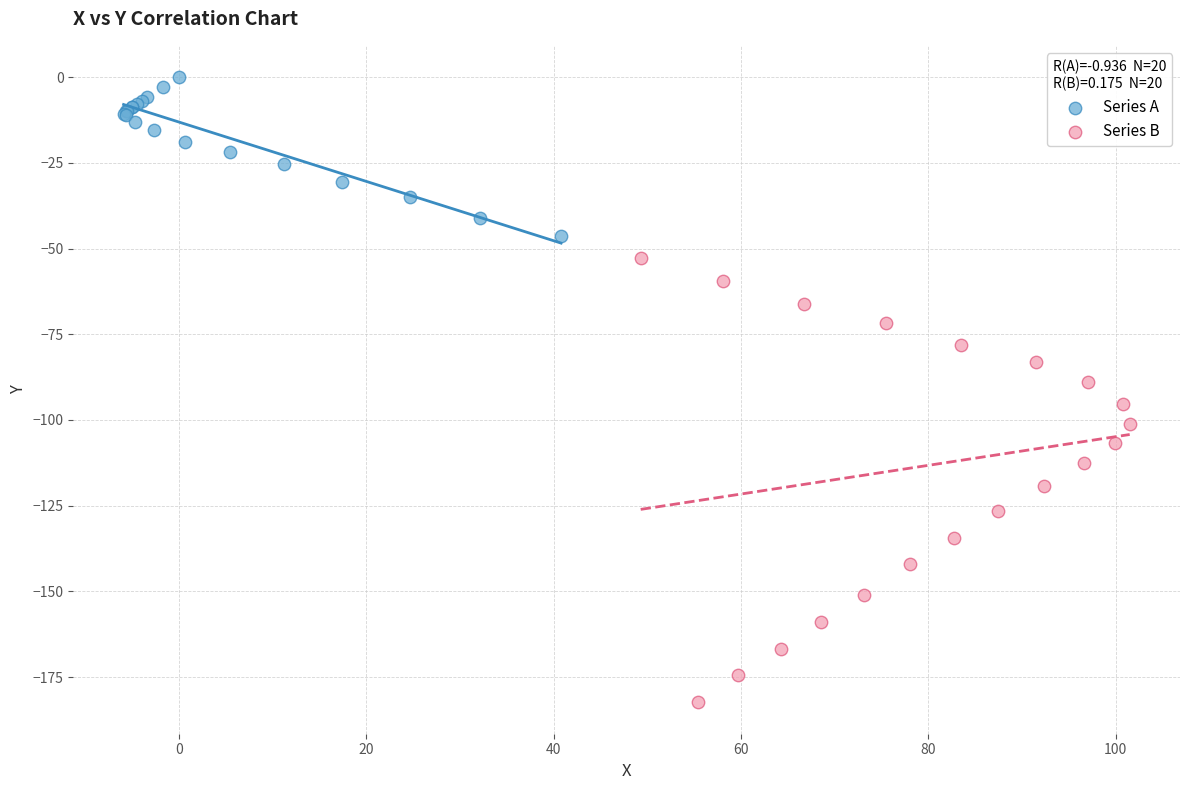

Which series has the largest Y range (max minus min)?

Series B